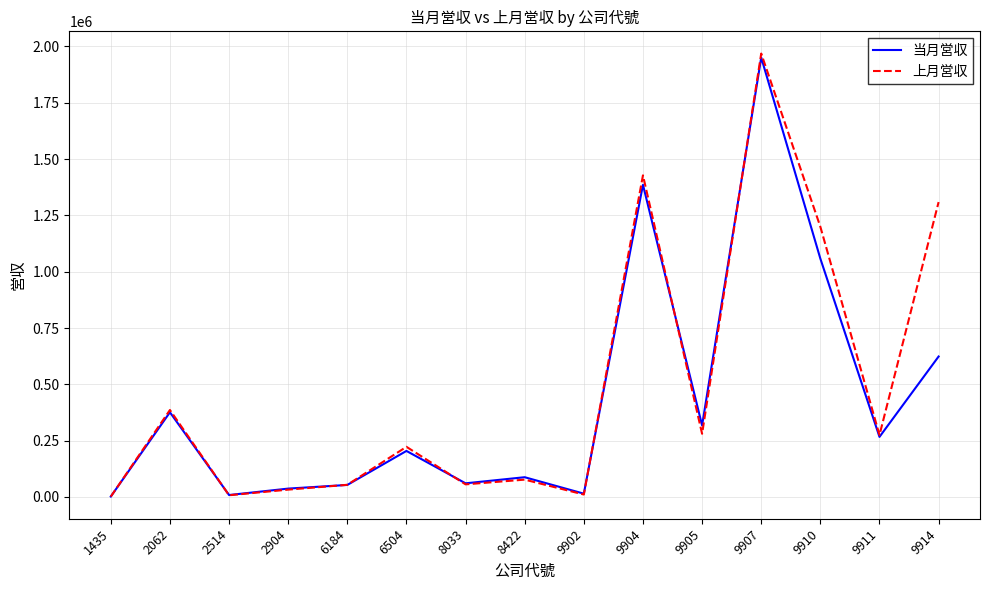

Which series ends up on top after the final intersection of 上月営収 and 当月営収?

上月営収